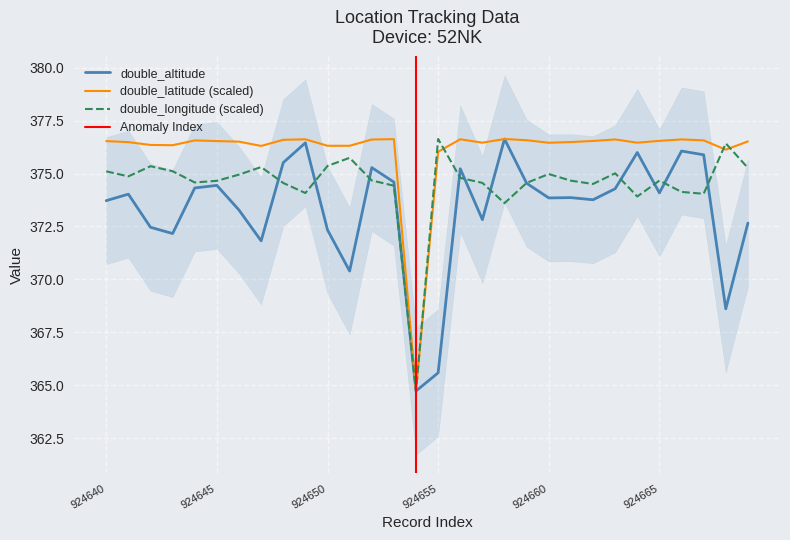

List the series in order of their peak value, lowest first.

double_altitude, double_latitude, double_longitude